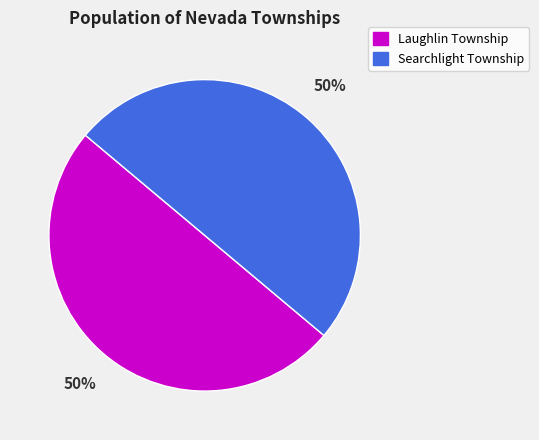

How many segments does this pie chart have?

2